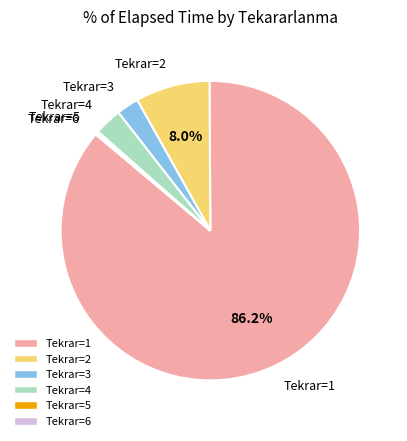

Does any single category account for the majority?

Yes